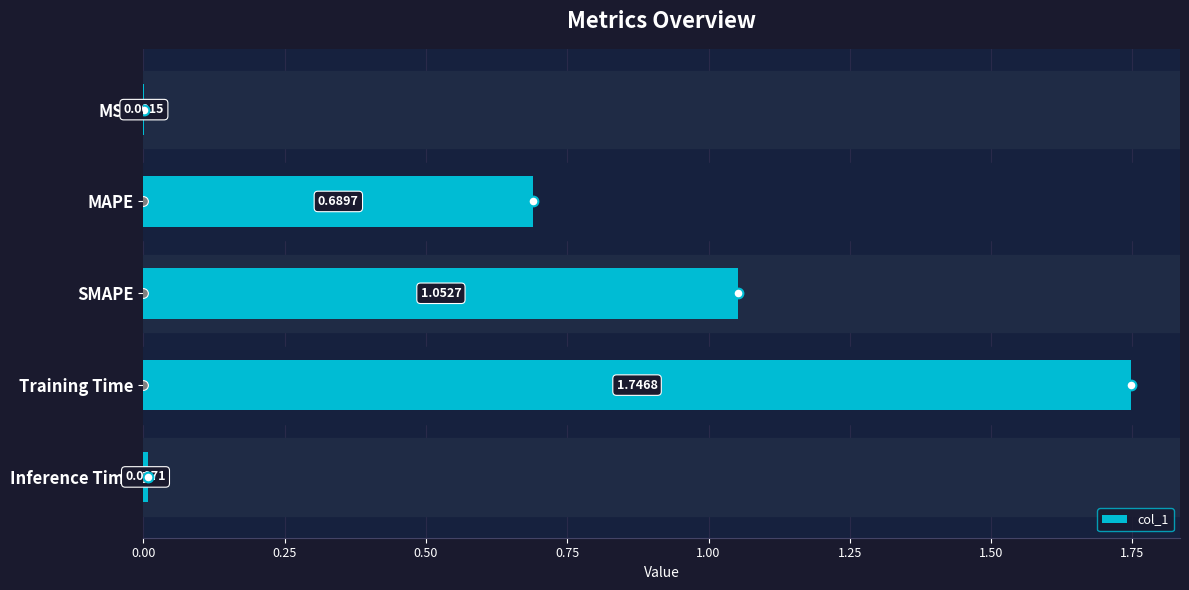

Where is the data nearest to the value 0?

MSE